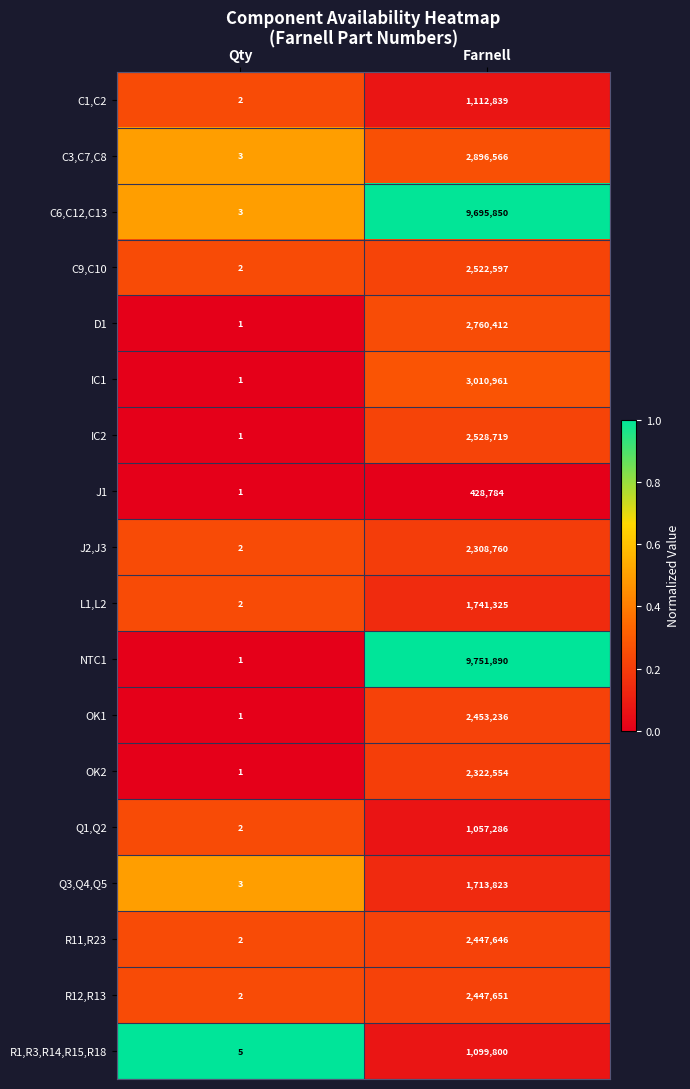

Rank the series by their maximum value, from lowest to highest.

J1, Q1,Q2, R1,R3,R14,R15,R18, C1,C2, Q3,Q4,Q5, L1,L2, J2,J3, OK2, R11,R23, R12,R13, OK1, C9,C10, IC2, D1, C3,C7,C8, IC1, C6,C12,C13, NTC1